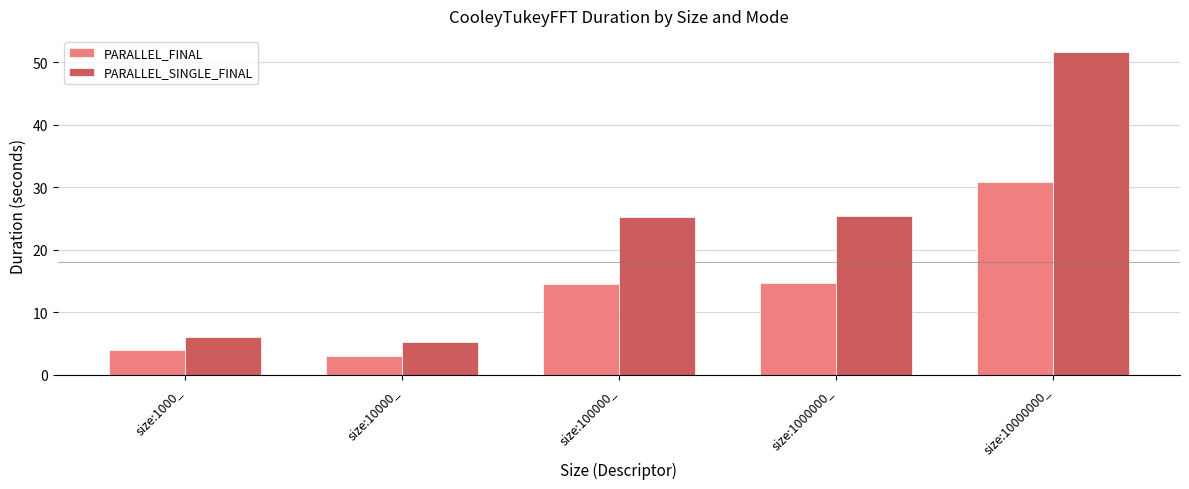

What is the label of the 5th bar from the left?

size:10000000_